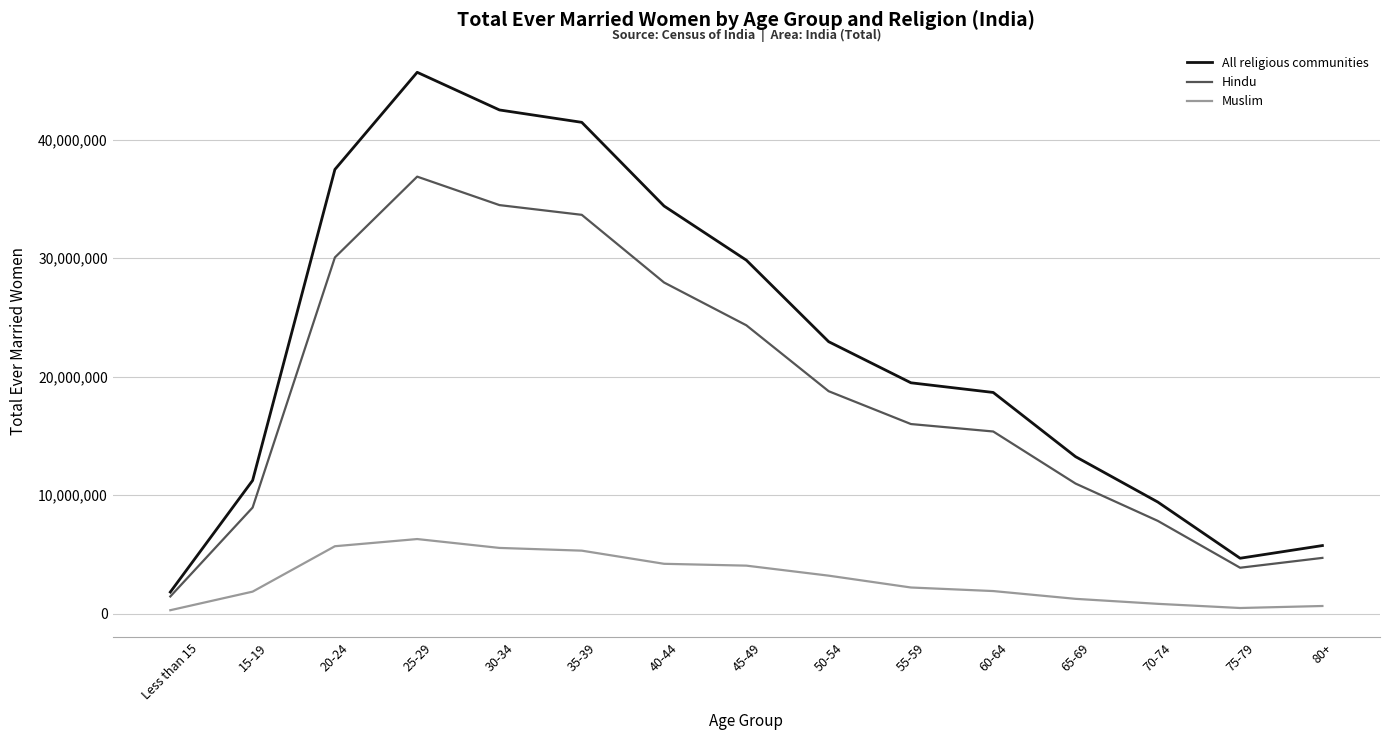

Does the chart have visible grid lines?

Yes